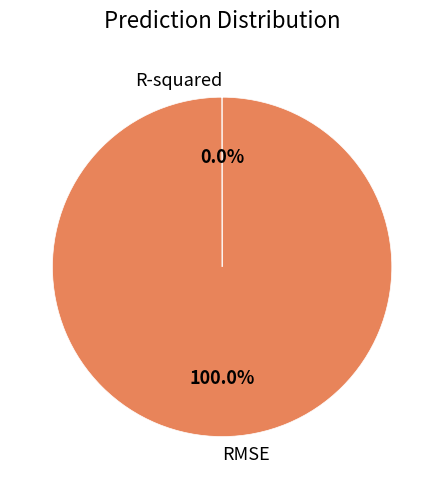

Does any single category account for the majority?

Yes